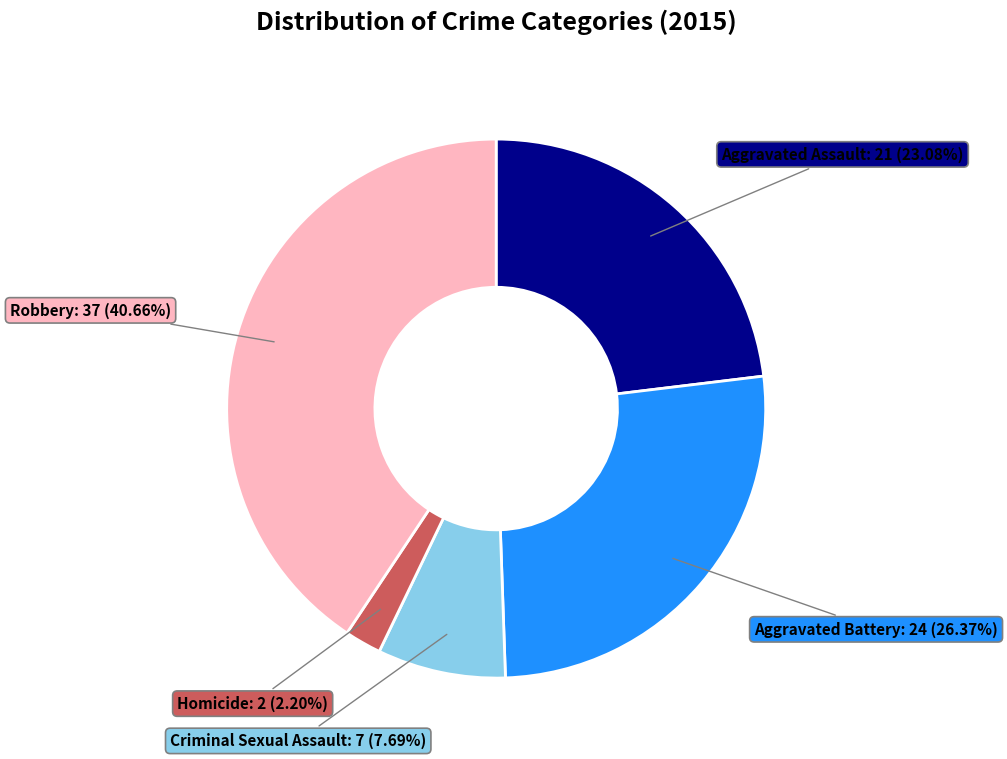

Is there any slice that represents more than half of the pie?

No